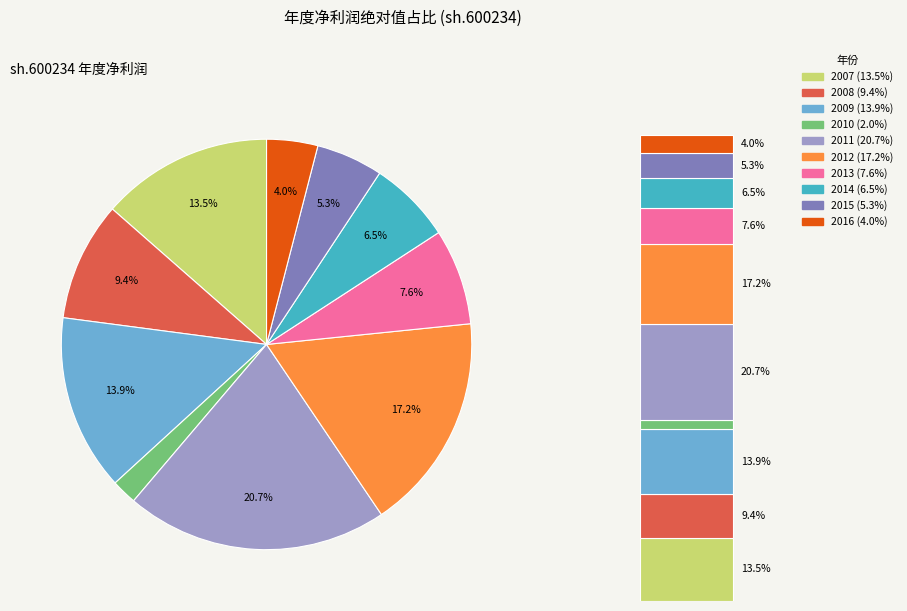

Combined, do 2010 and 2013 account for over 50%?

No